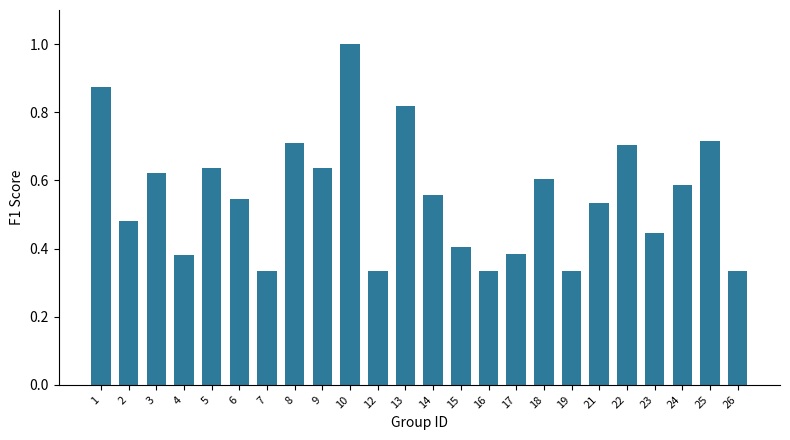

True or false: the data shows 0.2 at 17.

False